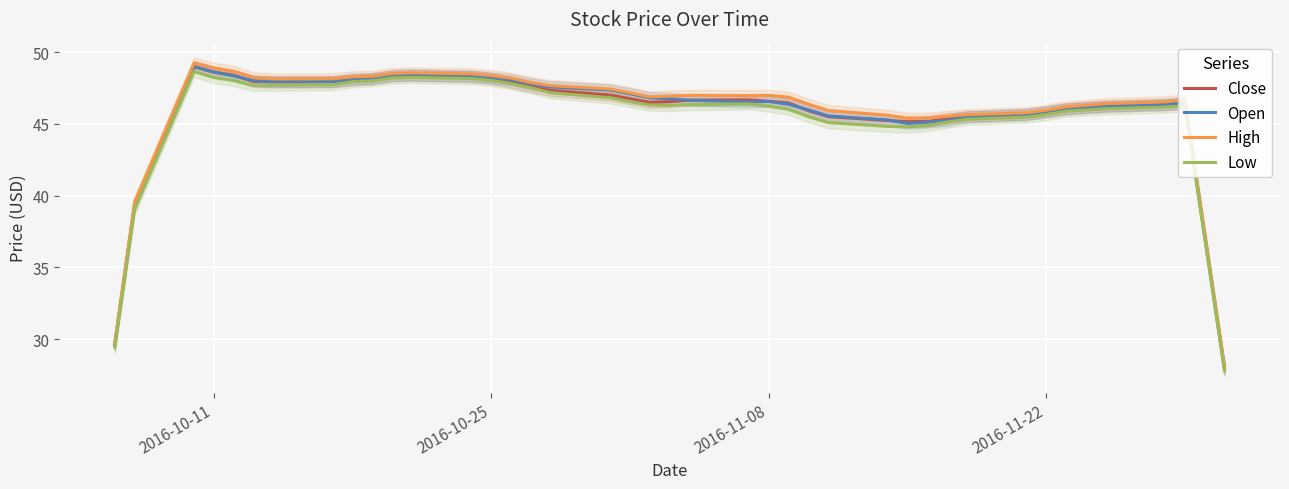

True or false: Low and High cross at least once.

False